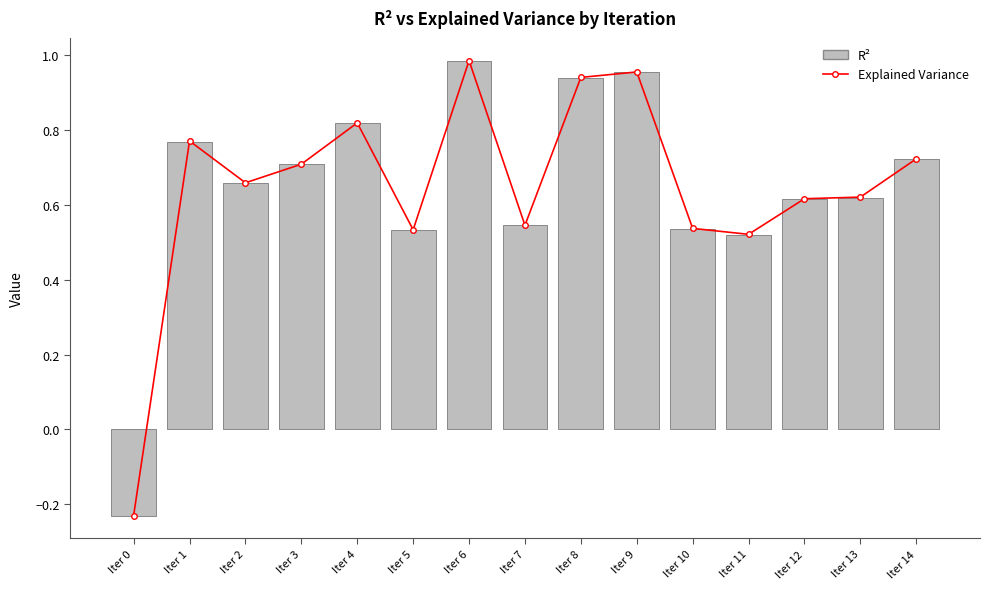

How many values in R² are below zero?

1